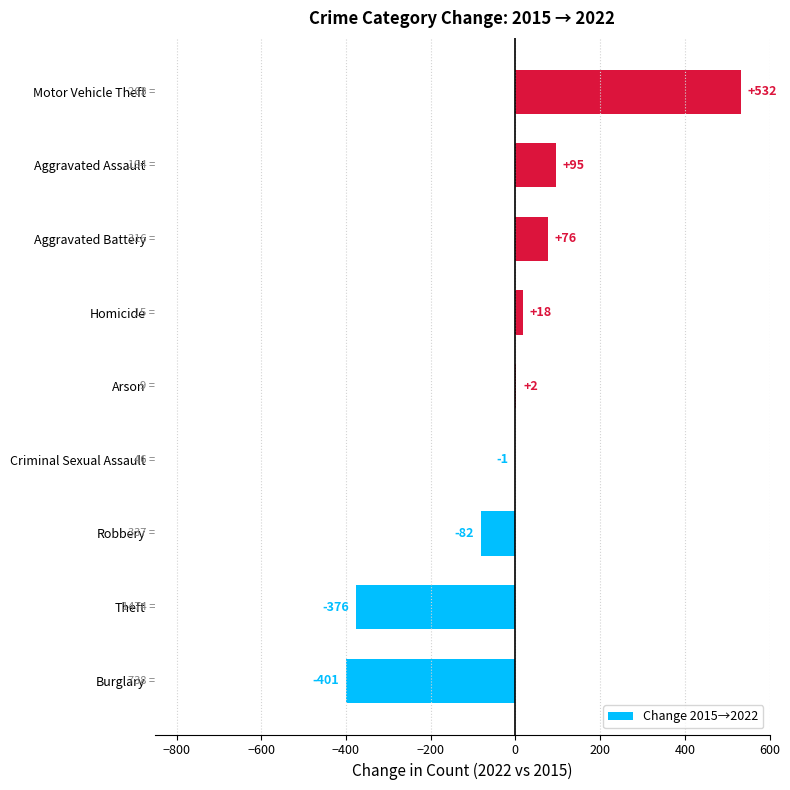

Which has a higher value, Aggravated Battery or Motor Vehicle Theft?

Motor Vehicle Theft